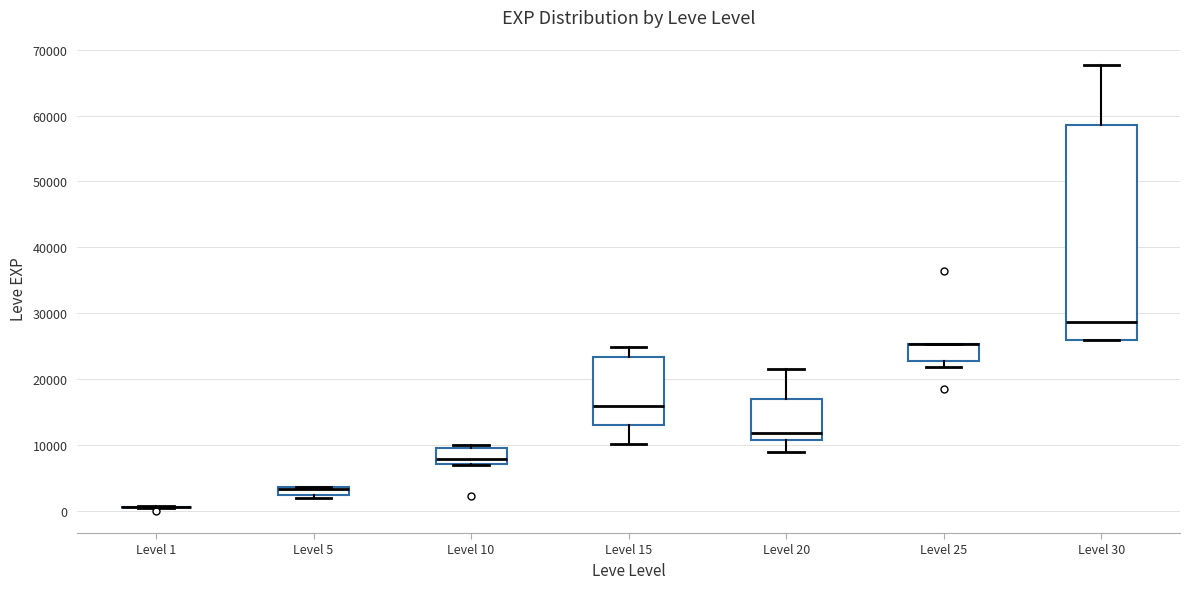

Where does the upper whisker of the box for Level 30 end on the y-axis? The values are not printed on the chart, so give them approximately, as read against the axis.

68000